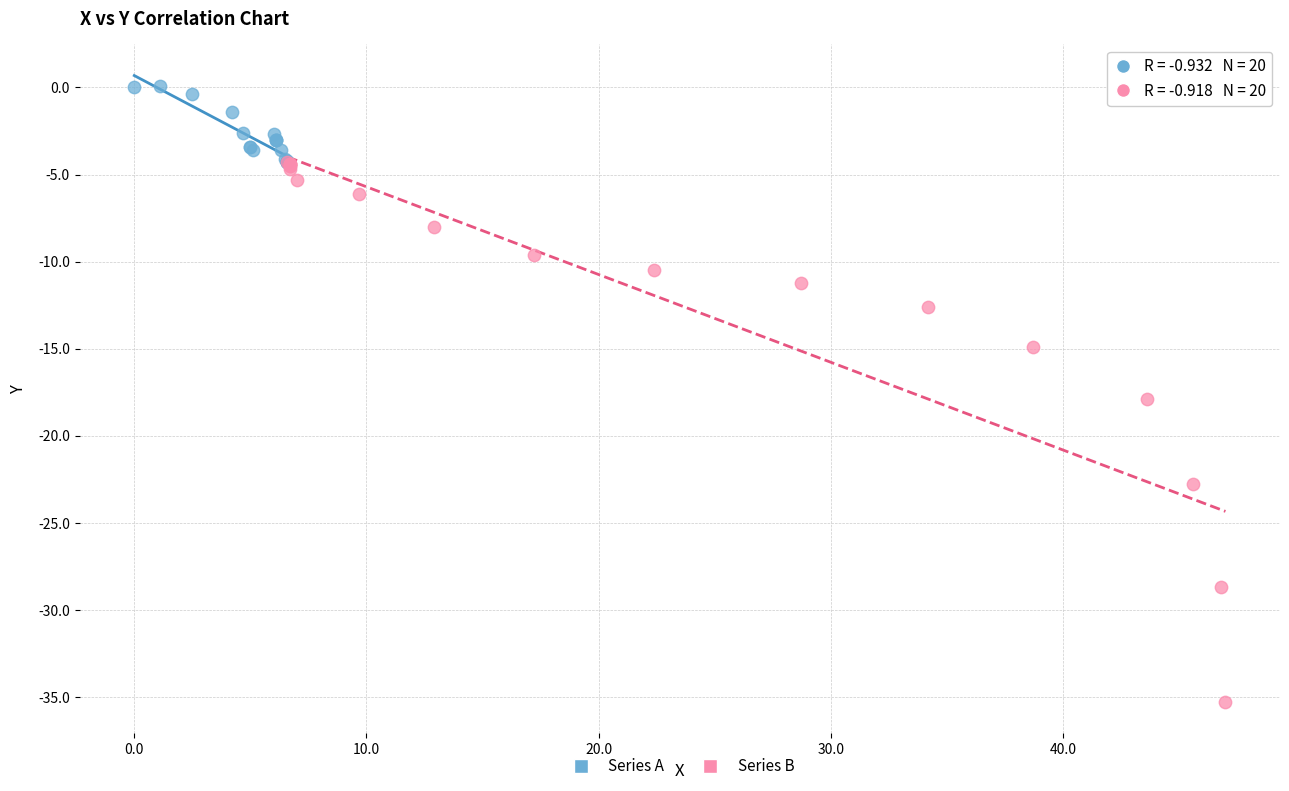

Which series reaches the minimum Y coordinate?

Series B